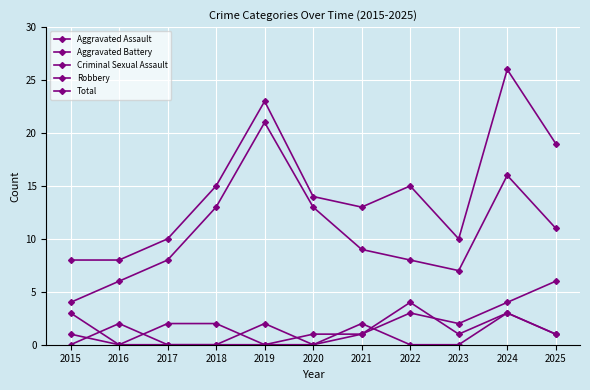

Count the number of categories in the chart.

11